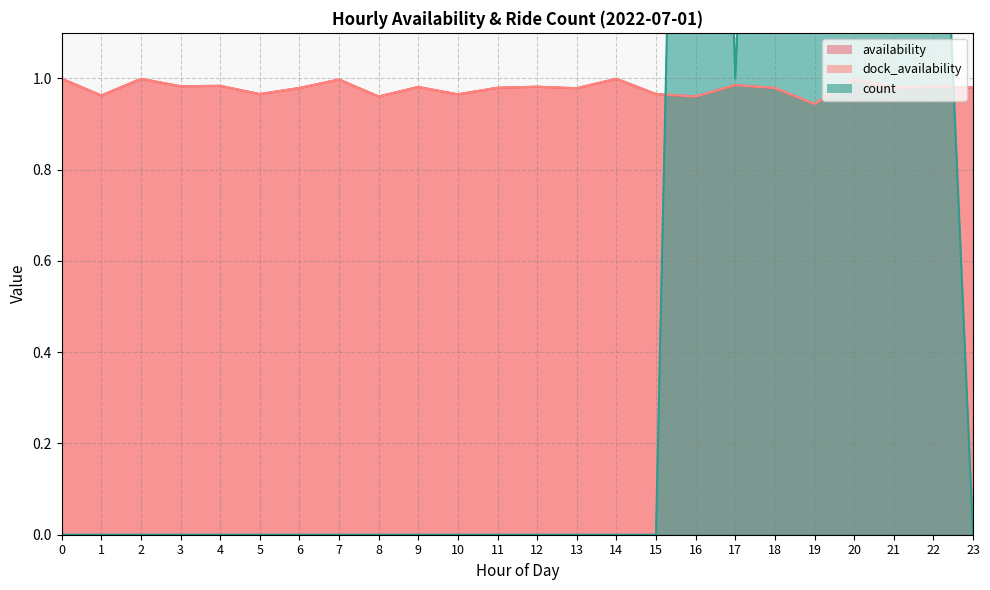

Where is the first local maximum for dock_availability?

2